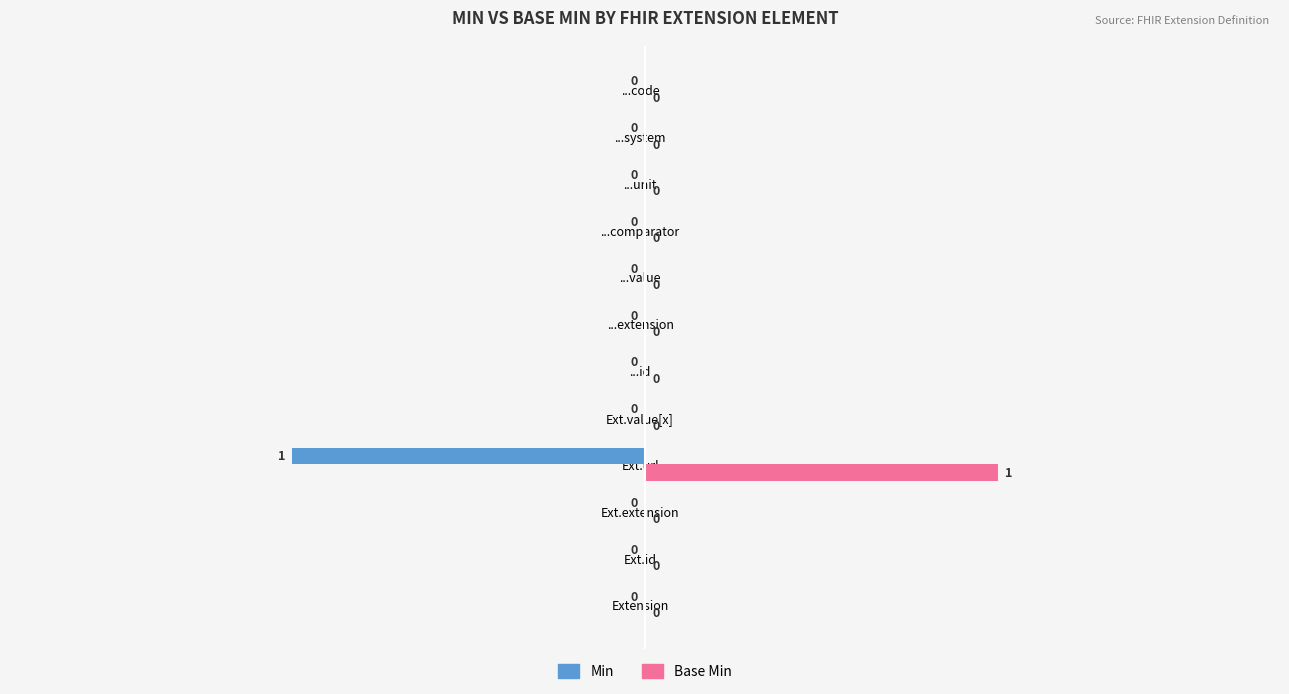

Which series has the largest total across all categories?

Base Min